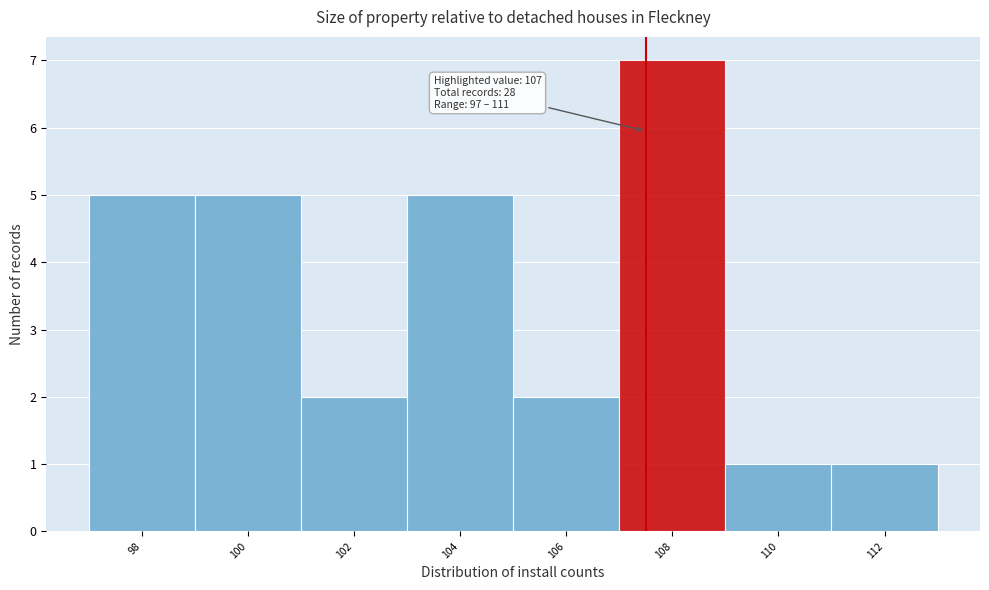

Reading left to right, transcribe all the data shown in this chart.

98=5	100=5	102=2	104=5	106=2	108=7	110=1	112=1